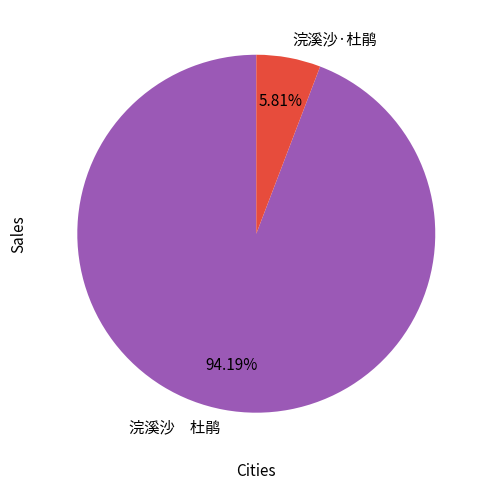

True or false: 浣溪沙·杜鹃 accounts for 1% of the total.

False